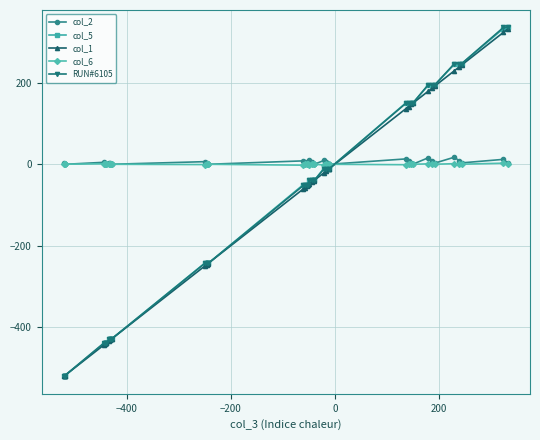

What is the value of the col_5 point at the 37th from the left?

247.3